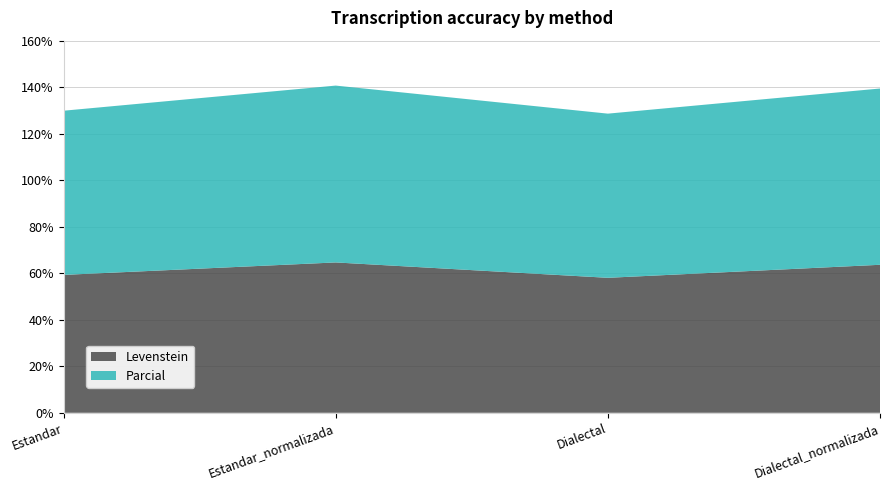

Reading left to right, what are all the values shown in this chart?

Levenstein: Estandar=59.3	Estandar_normalizada=64.6	Dialectal=58.0	Dialectal_normalizada=63.6
Parcial: Estandar=70.6	Estandar_normalizada=76.0	Dialectal=70.6	Dialectal_normalizada=75.8